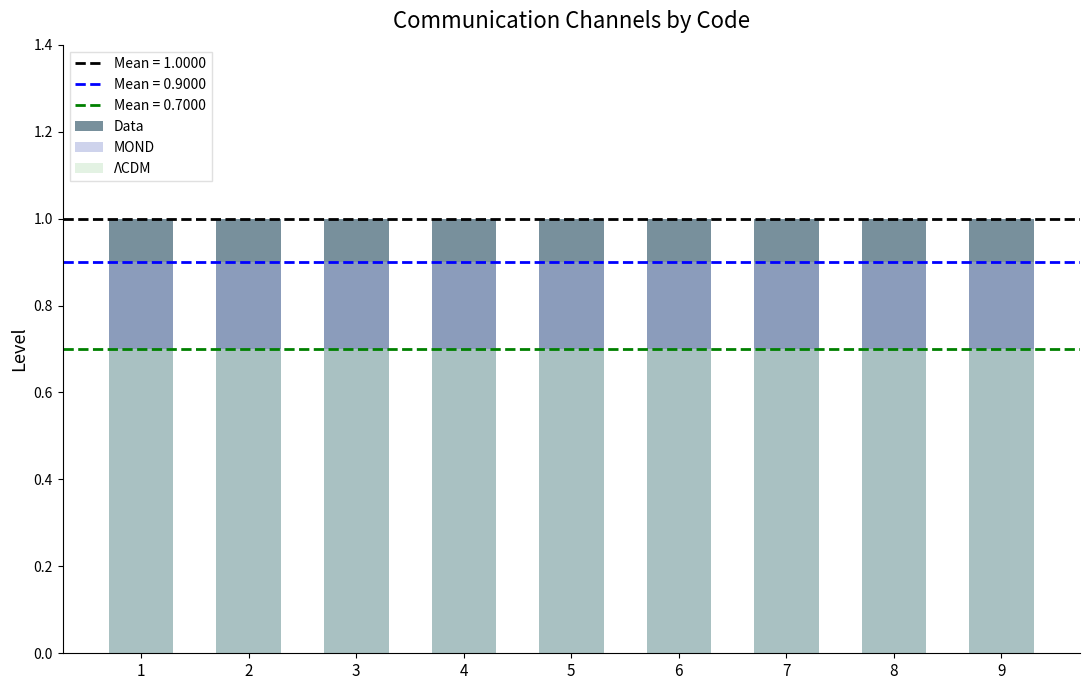

How many groups of bars are there?

9